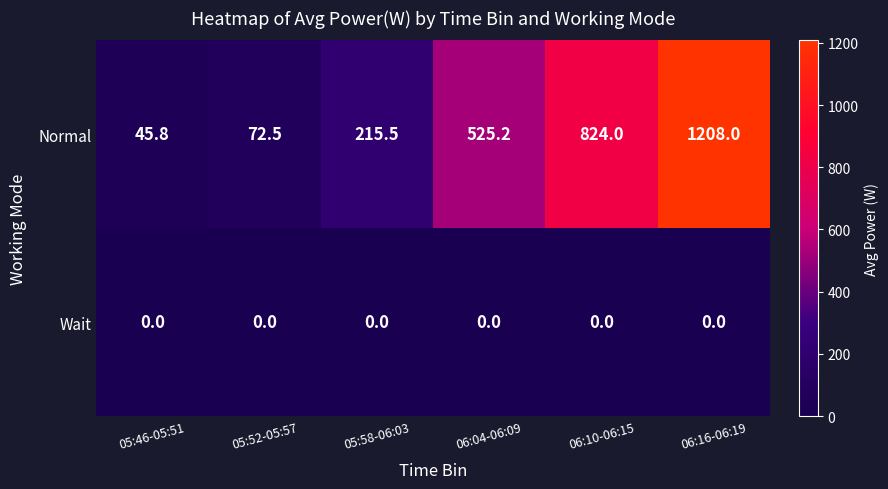

What is the difference between the highest and lowest values at 05:52-05:57?

72.5